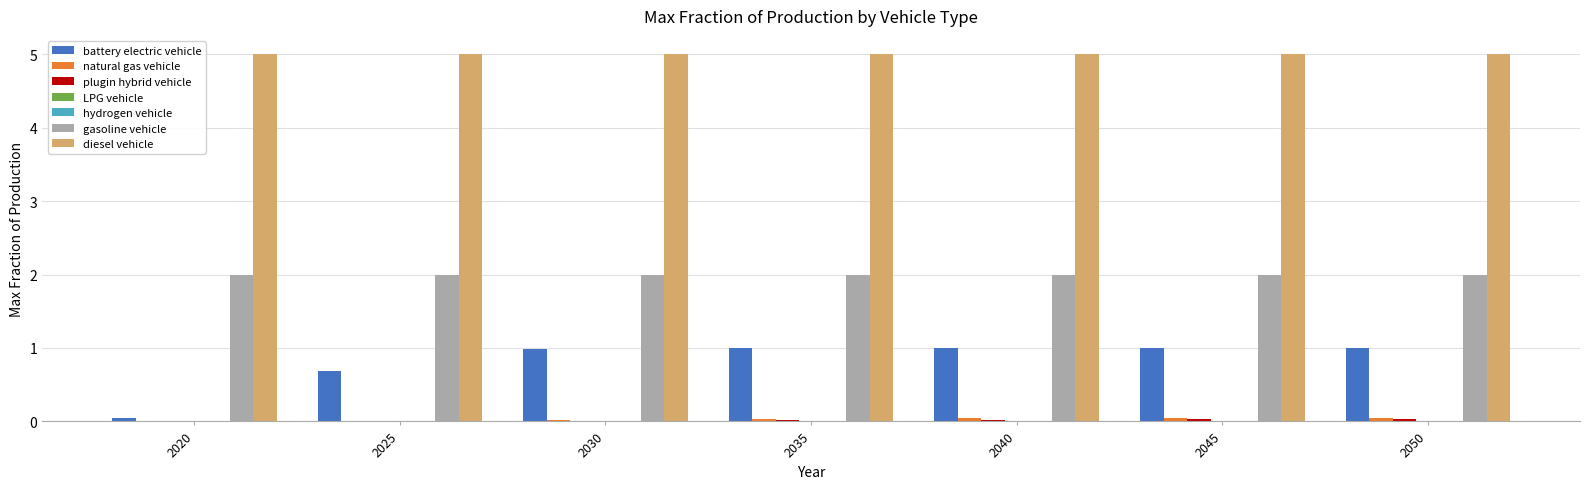

What is the maximum value shown in the chart?

5.0